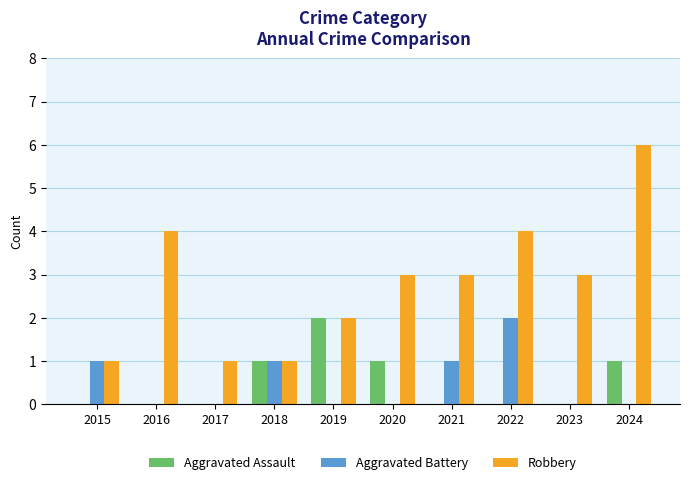

How many categories are shown in the chart?

10